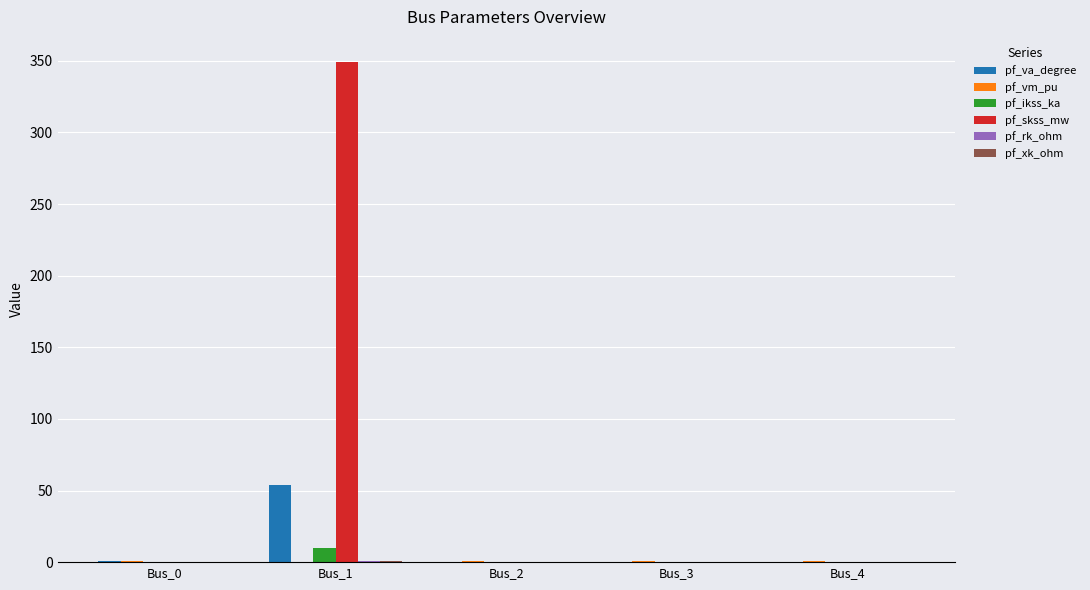

Which series changed the most between Bus_0 and Bus_1?

pf_skss_mw